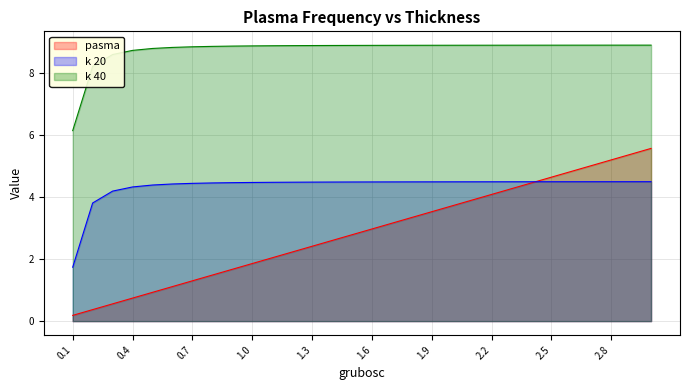

Where do pasma and k 20 first cross each other?

2.4 and 2.5